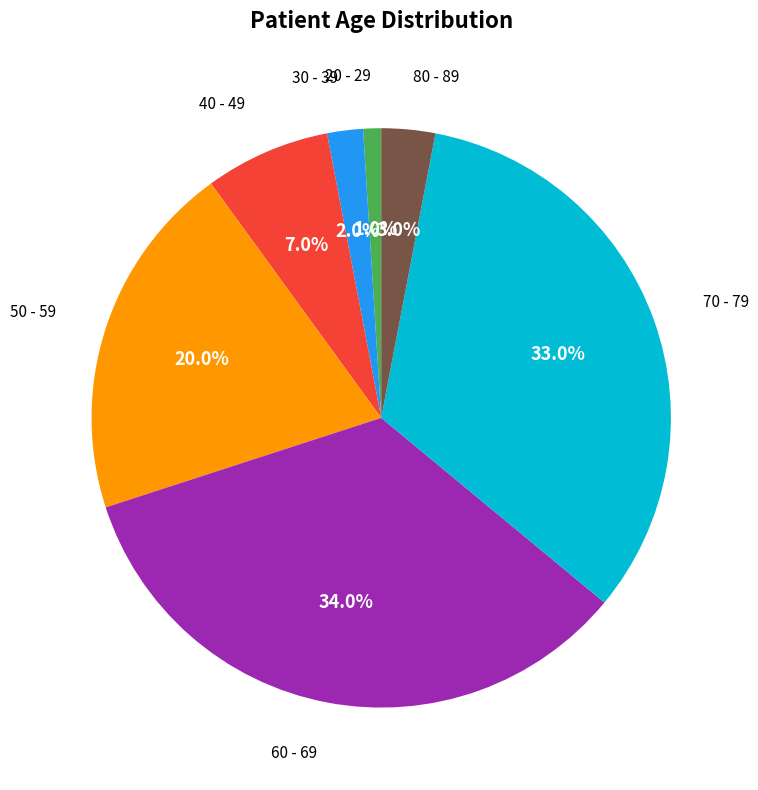

To the nearest percent, what portion does 30 - 39 represent?

2%